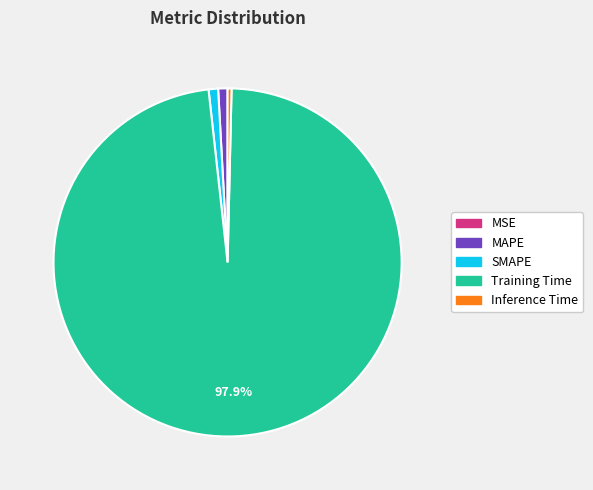

Which slice is the largest?

Training Time